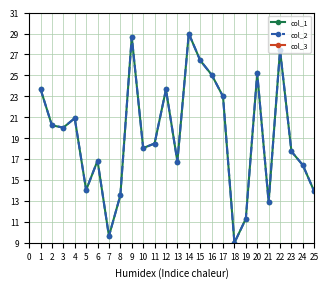

Is the value of col_3 at 10 greater than the value of col_1 at 18?

No